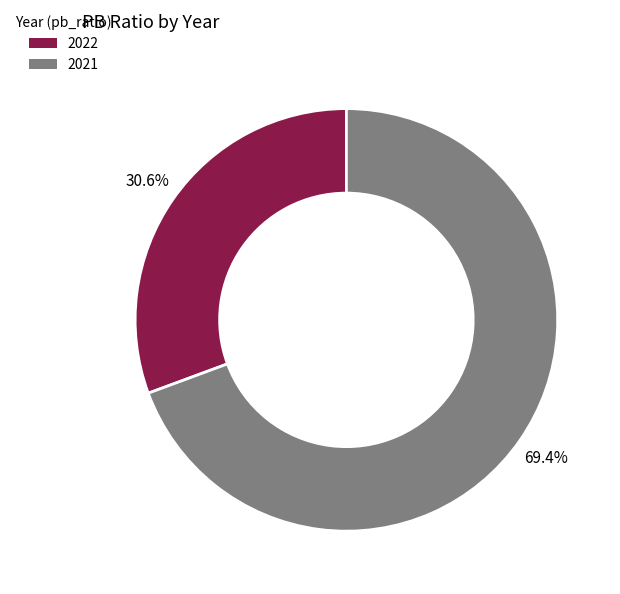

The 2022 slice represents 19% of the pie. True or false?

False